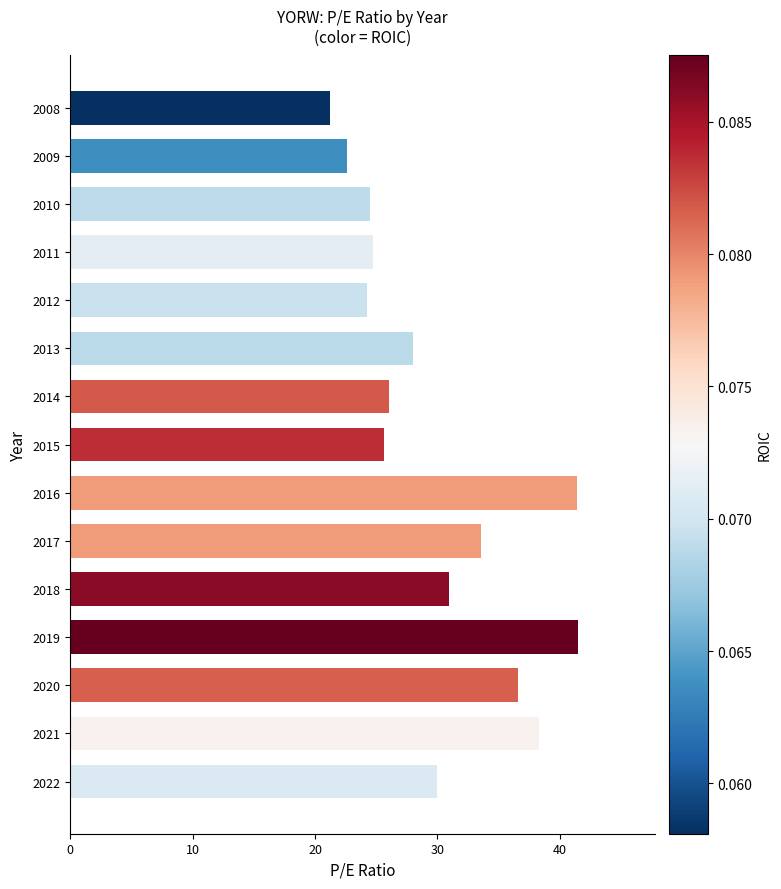

What is the difference between the second highest and second lowest values?

18.8